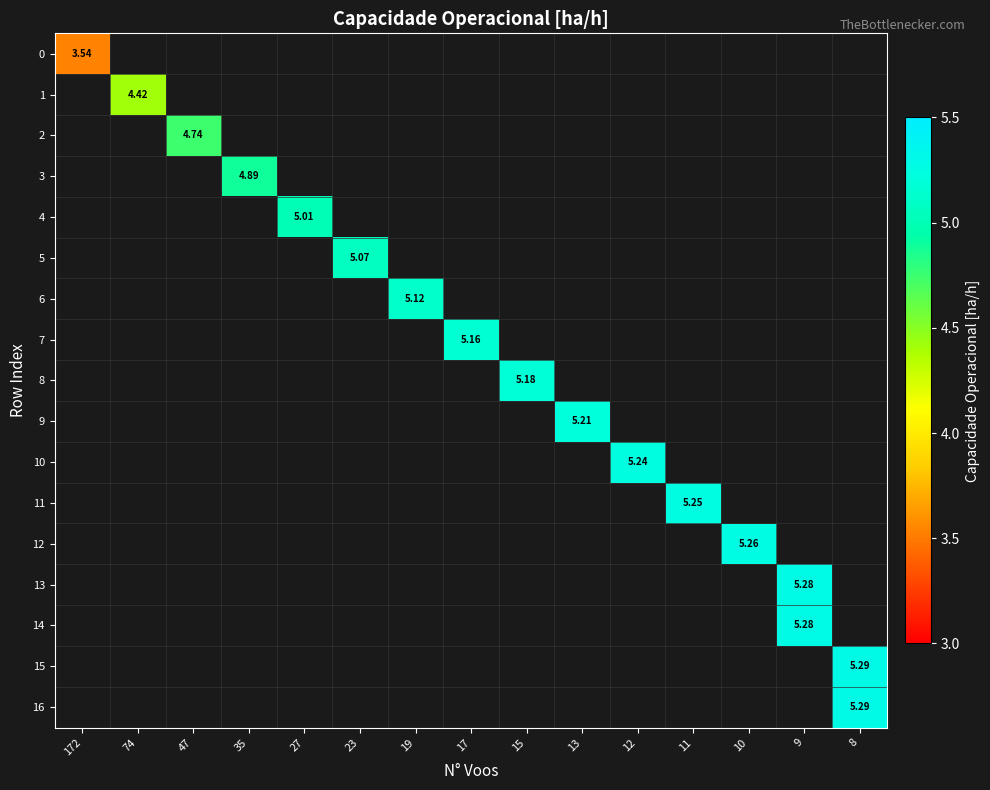

List the labels in order of row_8 value, smallest first.

172, 74, 47, 35, 27, 23, 19, 17, 15, 13, 12, 11, 10, 9, 8